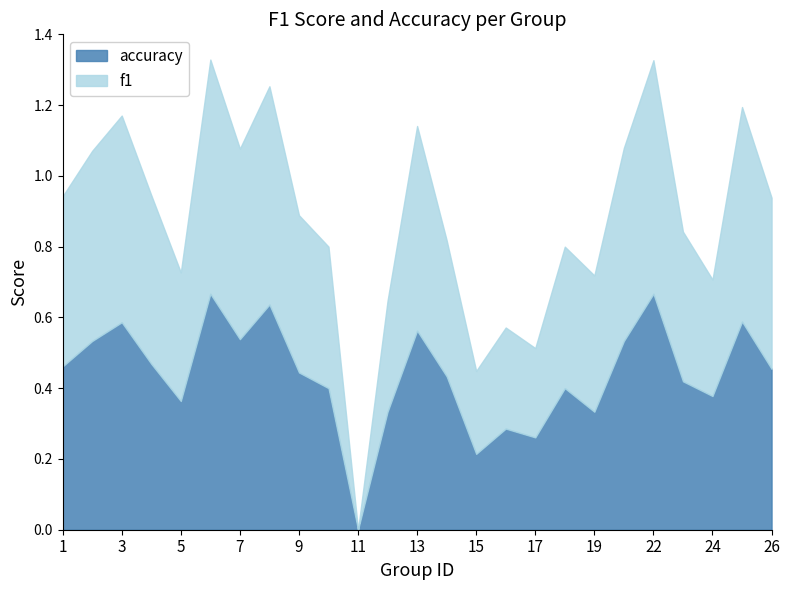

What is the difference between the maximum and minimum values in the f1 series?

0.7